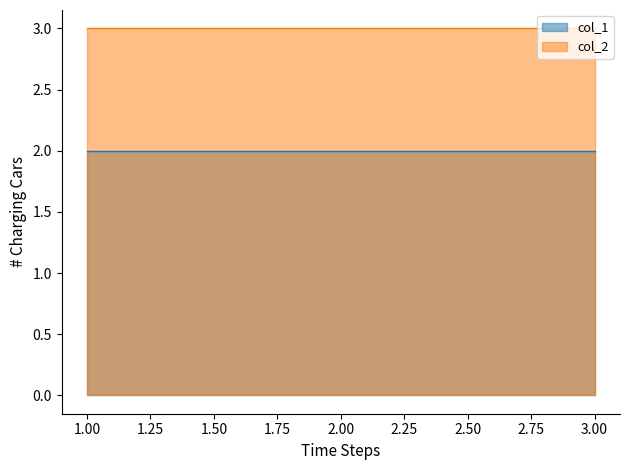

Rank the series at 3 from lowest to highest value.

col_1, col_2